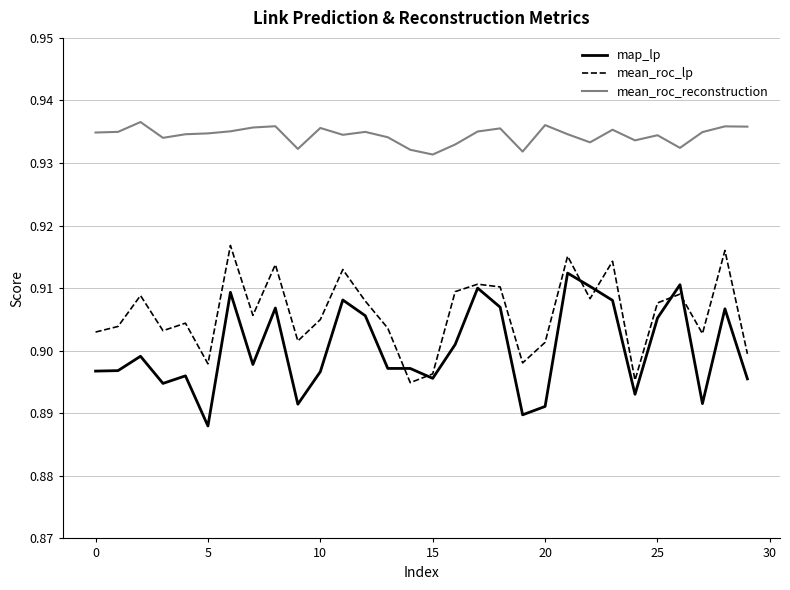

True or false: mean_roc_reconstruction has more than 0 interior local peaks.

True